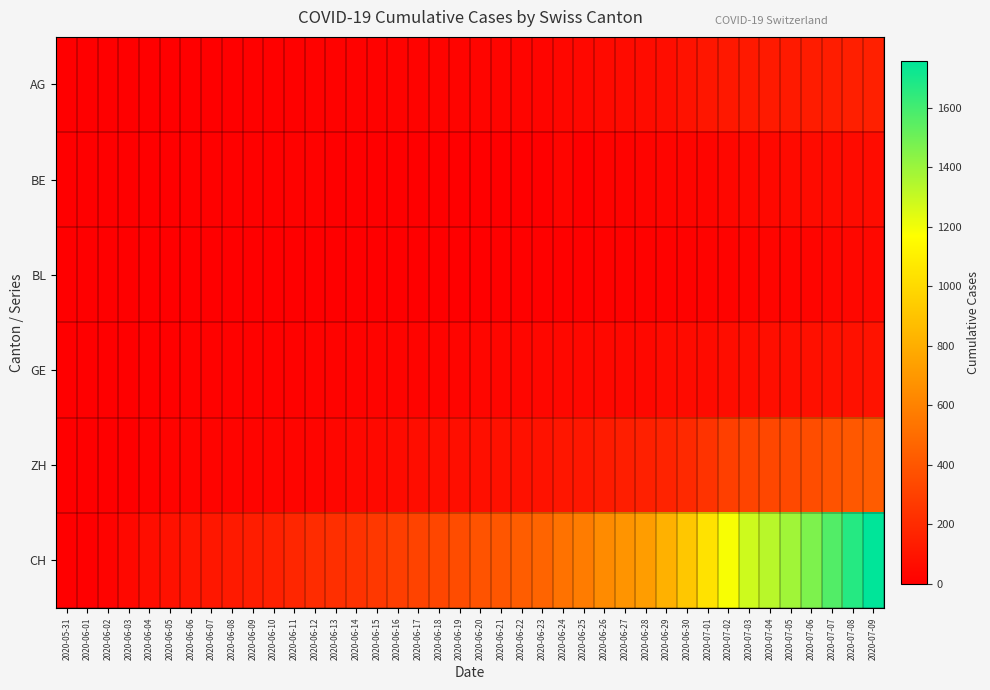

Reading left to right, what are all the values shown in this chart?

AG: 2020-05-31=0	2020-06-01=0	2020-06-02=0	2020-06-03=1	2020-06-04=3	2020-06-05=3	2020-06-06=5	2020-06-07=5	2020-06-08=5	2020-06-09=7	2020-06-10=7	2020-06-11=10	2020-06-12=13	2020-06-13=14	2020-06-14=16	2020-06-15=17	2020-06-16=18	2020-06-17=18	2020-06-18=21	2020-06-19=23	2020-06-20=26	2020-06-21=26	2020-06-22=28	2020-06-23=28	2020-06-24=35	2020-06-25=40	2020-06-26=50	2020-06-27=55	2020-06-28=59	2020-06-29=65	2020-06-30=88	2020-07-01=103	2020-07-02=116	2020-07-03=120	2020-07-04=123	2020-07-05=125	2020-07-06=132	2020-07-07=140	2020-07-08=147	2020-07-09=153
BE: 2020-05-31=0	2020-06-01=0	2020-06-02=1	2020-06-03=2	2020-06-04=4	2020-06-05=6	2020-06-06=8	2020-06-07=8	2020-06-08=8	2020-06-09=9	2020-06-10=9	2020-06-11=14	2020-06-12=17	2020-06-13=0	2020-06-14=0	2020-06-15=0	2020-06-16=0	2020-06-17=0	2020-06-18=0	2020-06-19=0	2020-06-20=0	2020-06-21=0	2020-06-22=0	2020-06-23=0	2020-06-24=27	2020-06-25=0	2020-06-26=18	2020-06-27=19	2020-06-28=21	2020-06-29=25	2020-06-30=27	2020-07-01=29	2020-07-02=35	2020-07-03=39	2020-07-04=43	2020-07-05=49	2020-07-06=52	2020-07-07=53	2020-07-08=57	2020-07-09=59
BL: 2020-05-31=0	2020-06-01=1	2020-06-02=1	2020-06-03=2	2020-06-04=2	2020-06-05=3	2020-06-06=3	2020-06-07=3	2020-06-08=3	2020-06-09=3	2020-06-10=4	2020-06-11=4	2020-06-12=4	2020-06-13=4	2020-06-14=4	2020-06-15=4	2020-06-16=5	2020-06-17=5	2020-06-18=5	2020-06-19=5	2020-06-20=6	2020-06-21=7	2020-06-22=7	2020-06-23=7	2020-06-24=9	2020-06-25=10	2020-06-26=12	2020-06-27=14	2020-06-28=16	2020-06-29=17	2020-06-30=17	2020-07-01=18	2020-07-02=19	2020-07-03=23	2020-07-04=27	2020-07-05=27	2020-07-06=29	2020-07-07=32	2020-07-08=35	2020-07-09=38
GE: 2020-05-31=0	2020-06-01=1	2020-06-02=4	2020-06-03=6	2020-06-04=8	2020-06-05=10	2020-06-06=13	2020-06-07=13	2020-06-08=14	2020-06-09=14	2020-06-10=16	2020-06-11=16	2020-06-12=20	2020-06-13=20	2020-06-14=20	2020-06-15=22	2020-06-16=22	2020-06-17=23	2020-06-18=23	2020-06-19=27	2020-06-20=31	2020-06-21=31	2020-06-22=32	2020-06-23=36	2020-06-24=38	2020-06-25=40	2020-06-26=43	2020-06-27=43	2020-06-28=44	2020-06-29=52	2020-06-30=56	2020-07-01=57	2020-07-02=62	2020-07-03=64	2020-07-04=67	2020-07-05=69	2020-07-06=76	2020-07-07=80	2020-07-08=84	2020-07-09=92
ZH: 2020-05-31=0	2020-06-01=0	2020-06-02=2	2020-06-03=5	2020-06-04=13	2020-06-05=19	2020-06-06=23	2020-06-07=23	2020-06-08=23	2020-06-09=23	2020-06-10=26	2020-06-11=28	2020-06-12=30	2020-06-13=33	2020-06-14=38	2020-06-15=45	2020-06-16=52	2020-06-17=62	2020-06-18=67	2020-06-19=68	2020-06-20=75	2020-06-21=80	2020-06-22=83	2020-06-23=87	2020-06-24=103	2020-06-25=111	2020-06-26=130	2020-06-27=142	2020-06-28=153	2020-06-29=162	2020-06-30=190	2020-07-01=238	2020-07-02=294	2020-07-03=317	2020-07-04=330	2020-07-05=338	2020-07-06=357	2020-07-07=382	2020-07-08=405	2020-07-09=424
CH: 2020-05-31=0	2020-06-01=3	2020-06-02=20	2020-06-03=38	2020-06-04=62	2020-06-05=84	2020-06-06=100	2020-06-07=107	2020-06-08=125	2020-06-09=136	2020-06-10=154	2020-06-11=178	2020-06-12=206	2020-06-13=218	2020-06-14=234	2020-06-15=258	2020-06-16=285	2020-06-17=309	2020-06-18=325	2020-06-19=353	2020-06-20=385	2020-06-21=399	2020-06-22=431	2020-06-23=462	2020-06-24=528	2020-06-25=572	2020-06-26=640	2020-06-27=683	2020-06-28=722	2020-06-29=814	2020-06-30=919	2020-07-01=1037	2020-07-02=1185	2020-07-03=1284	2020-07-04=1334	2020-07-05=1387	2020-07-06=1468	2020-07-07=1567	2020-07-08=1668	2020-07-09=1757